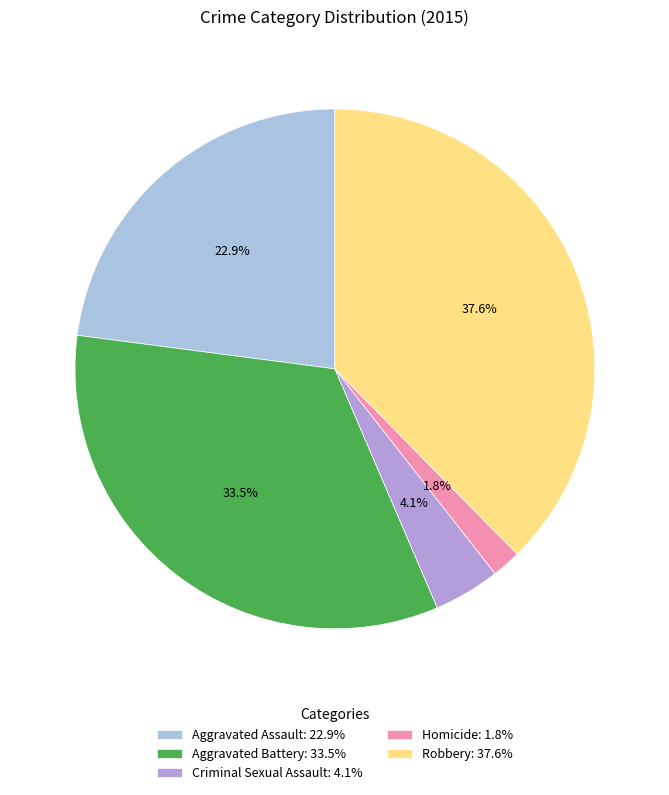

Is Aggravated Assault the majority of the pie?

No